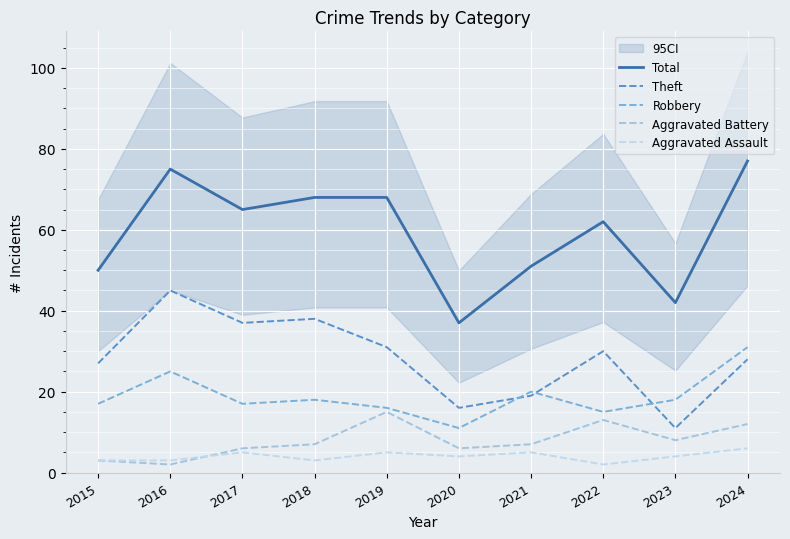

The value of Robbery at 2018 is 18. True or false?

True